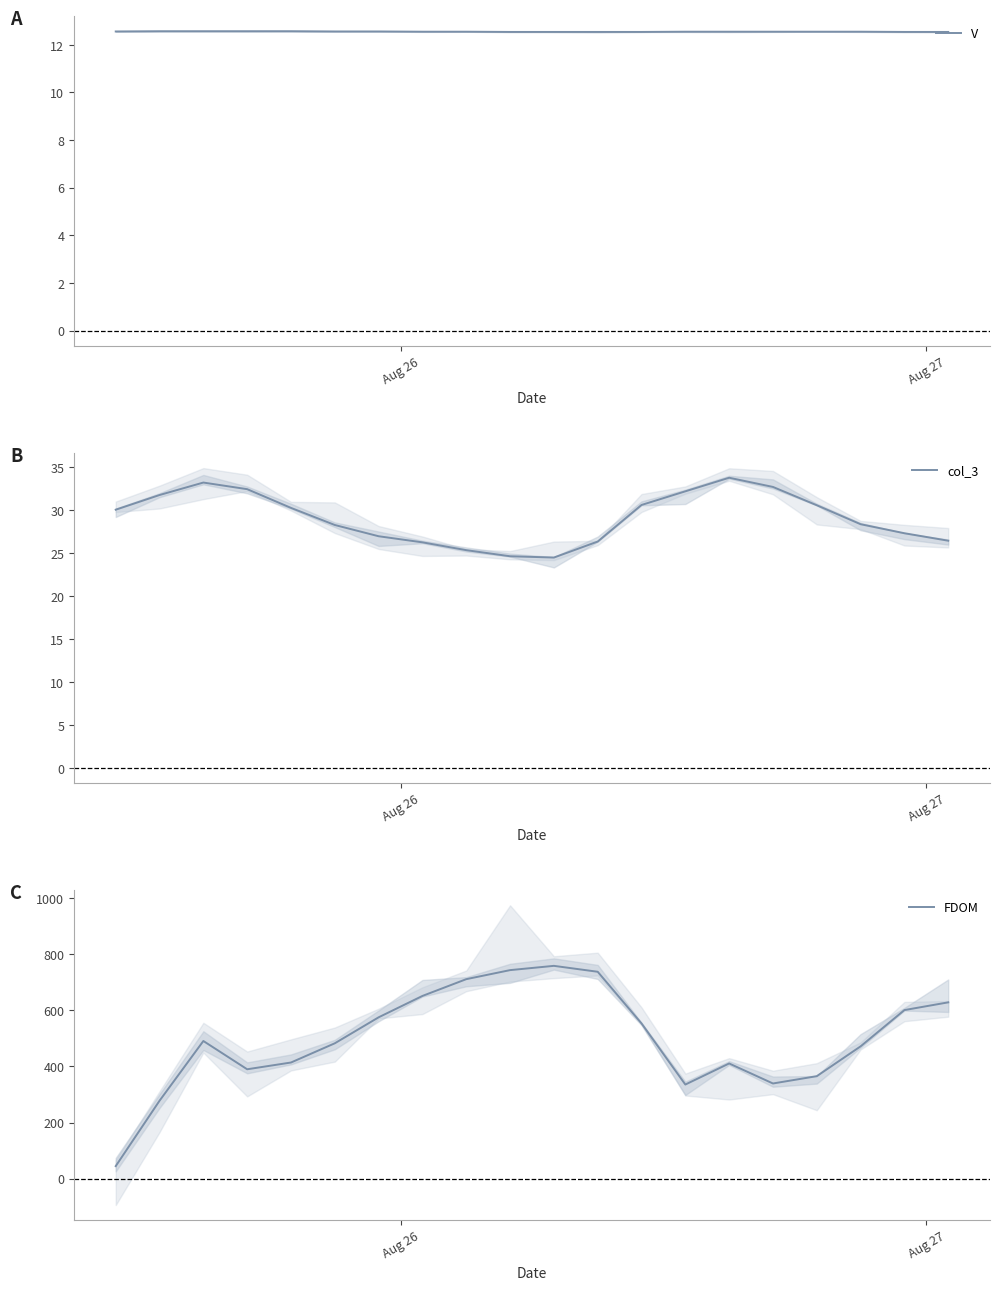

What is the minimum value for V?

12.5